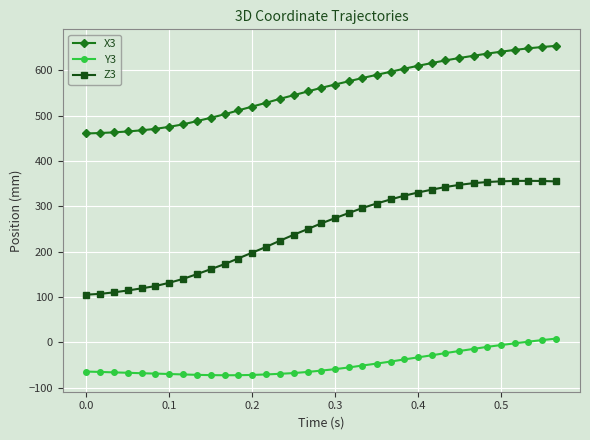

Rank the series by their average value, from lowest to highest.

Y3, Z3, X3